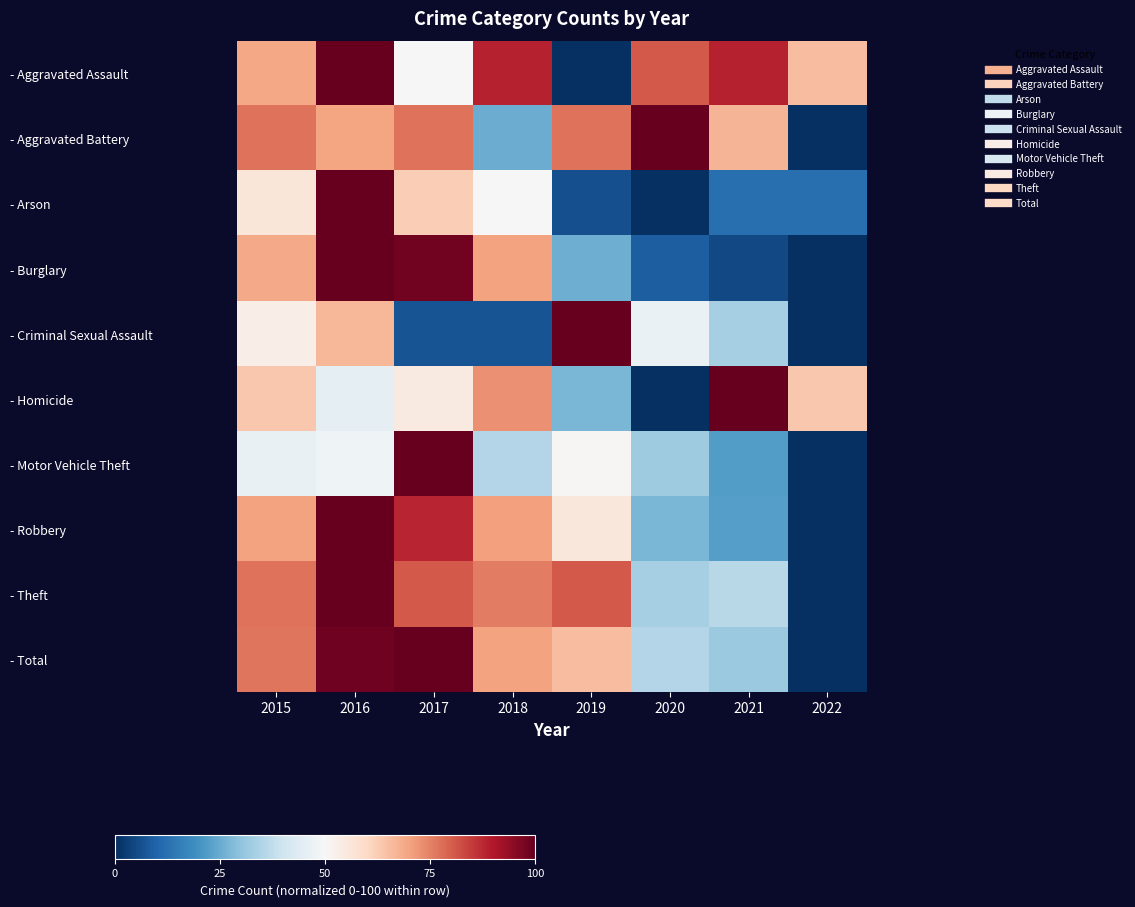

At 2015, list the series in order from largest to smallest.

- Aggravated Battery, - Theft, - Total, - Robbery, - Aggravated Assault, - Burglary, - Homicide, - Arson, - Criminal Sexual Assault, - Motor Vehicle Theft